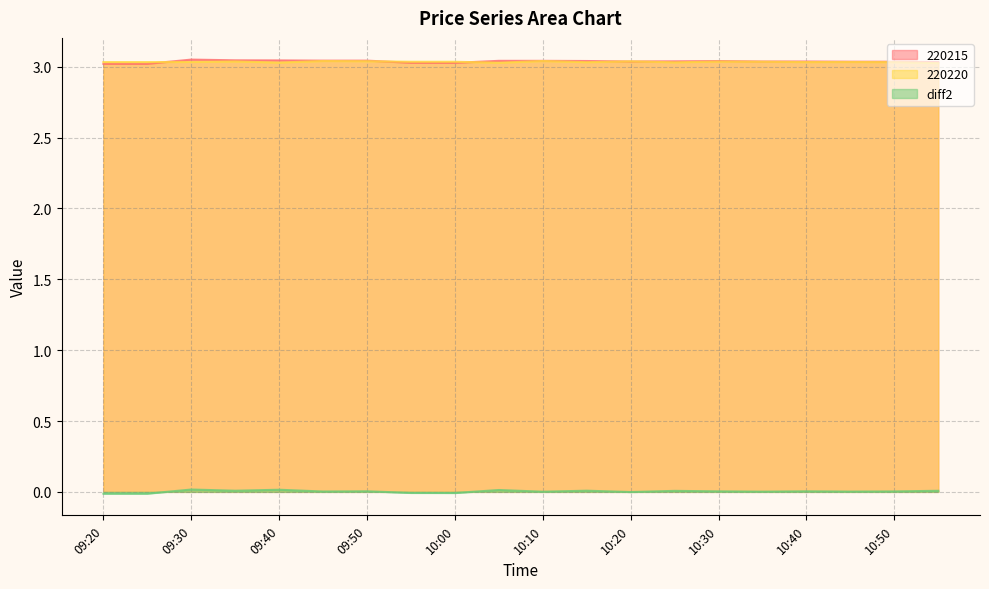

Is the value of 220220 at 10:55 greater than the value of 220215 at 10:30?

No